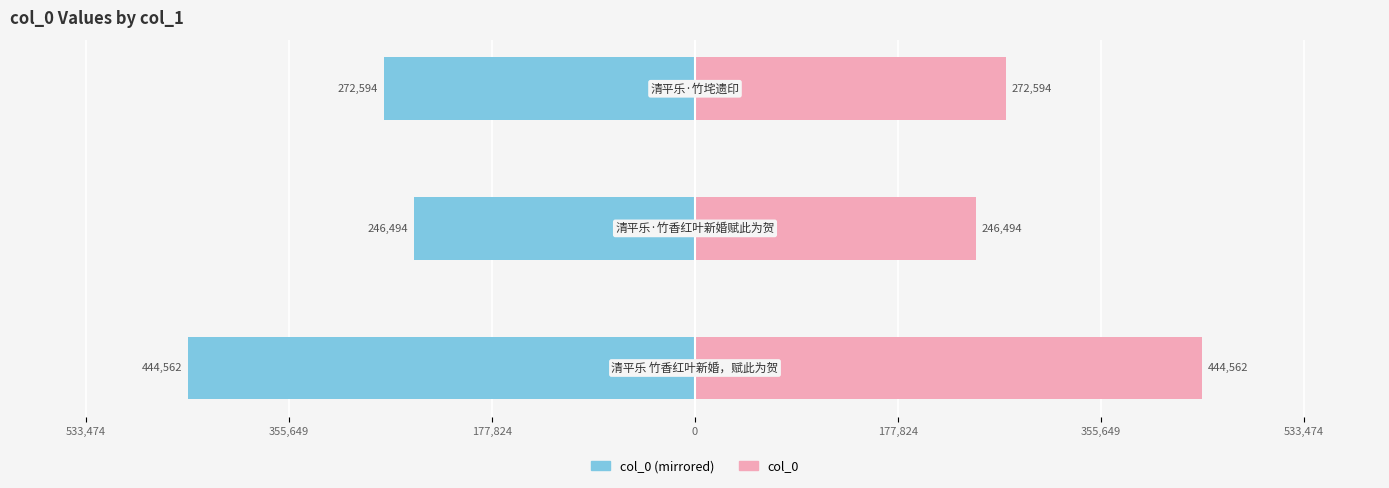

How many bars are there in total?

6